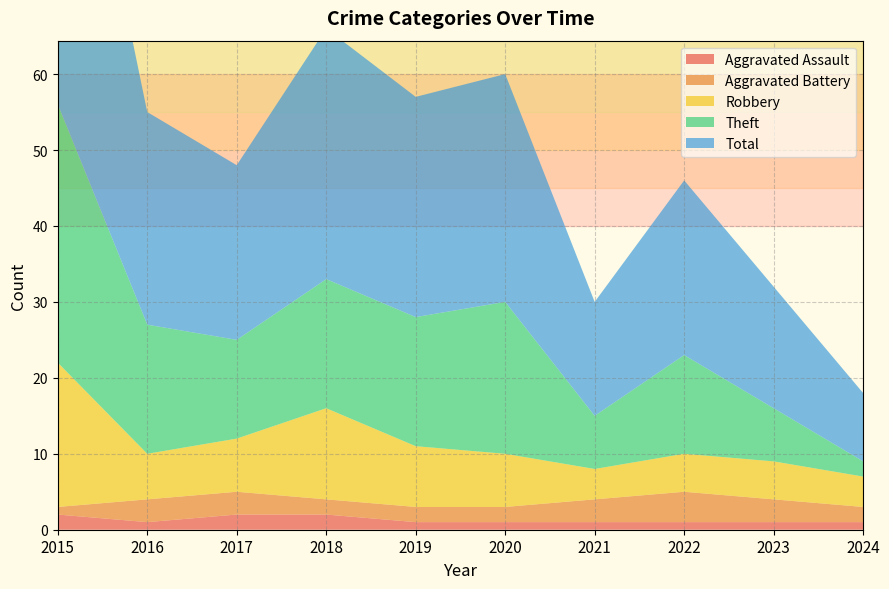

Reading right to left, what are all the values shown in this chart?

Aggravated Assault: 2024=1	2023=1	2022=1	2021=1	2020=1	2019=1	2018=2	2017=2	2016=1	2015=2
Aggravated Battery: 2024=2	2023=3	2022=4	2021=3	2020=2	2019=2	2018=2	2017=3	2016=3	2015=1
Robbery: 2024=4	2023=5	2022=5	2021=4	2020=7	2019=8	2018=12	2017=7	2016=6	2015=19
Theft: 2024=2	2023=7	2022=13	2021=7	2020=20	2019=17	2018=17	2017=13	2016=17	2015=34
Total: 2024=9	2023=16	2022=23	2021=15	2020=30	2019=29	2018=33	2017=23	2016=28	2015=56